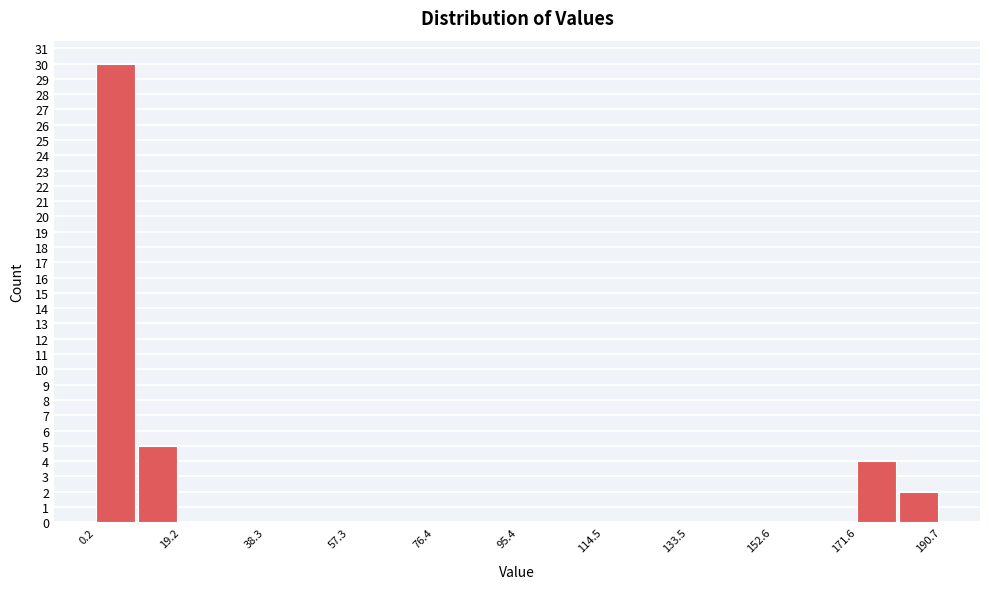

How tall is the bar that spans 182 to 190 on the x-axis? Neither the bar edges nor the heights are printed on the chart, so give them approximately, as read against the axes.

2